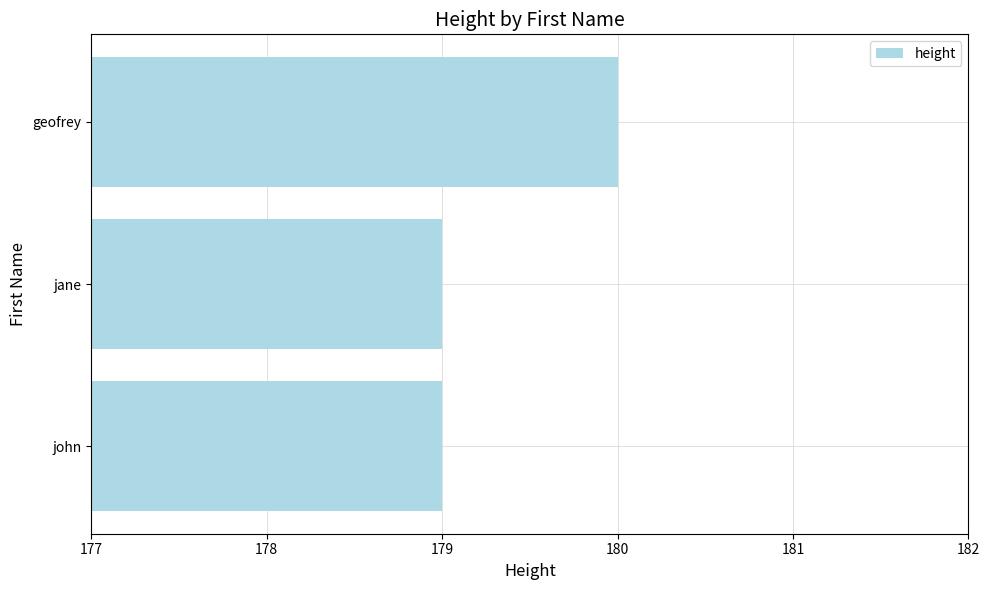

What is the sum of the values at jane and john?

358